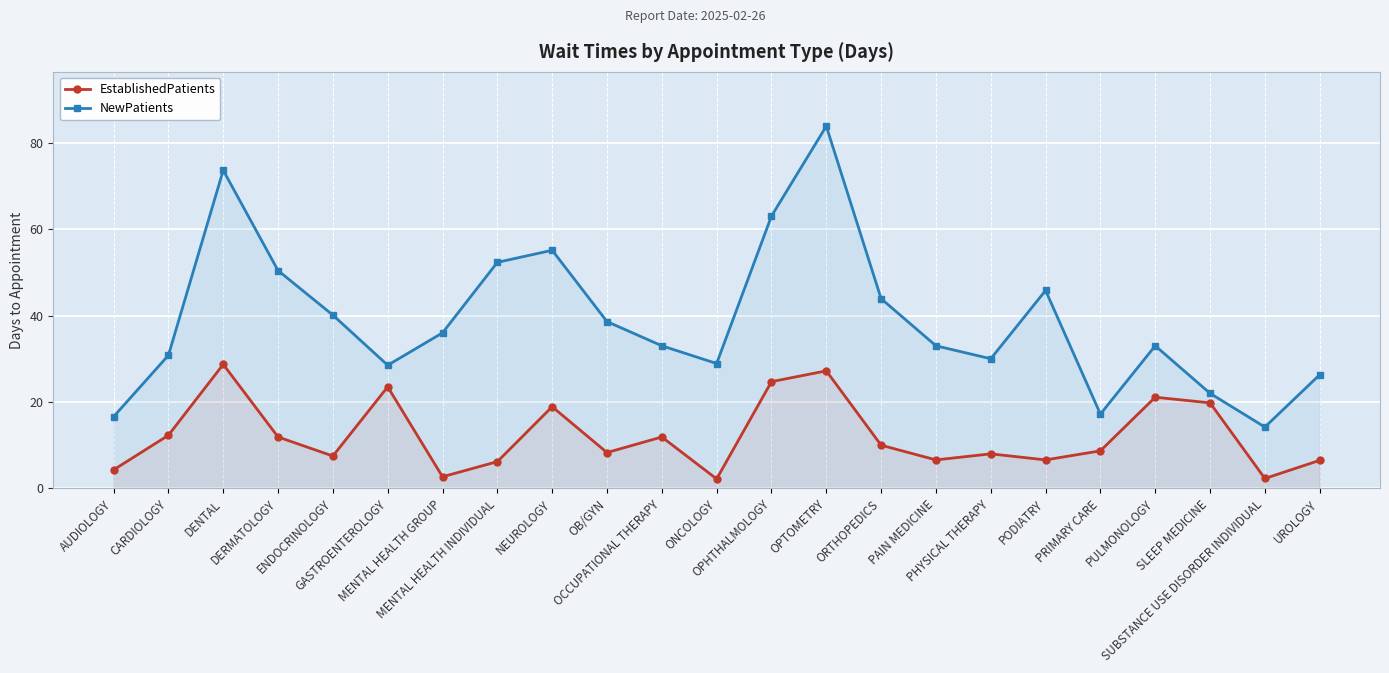

What is the difference between the maximum and minimum values in the EstablishedPatients series?

26.5